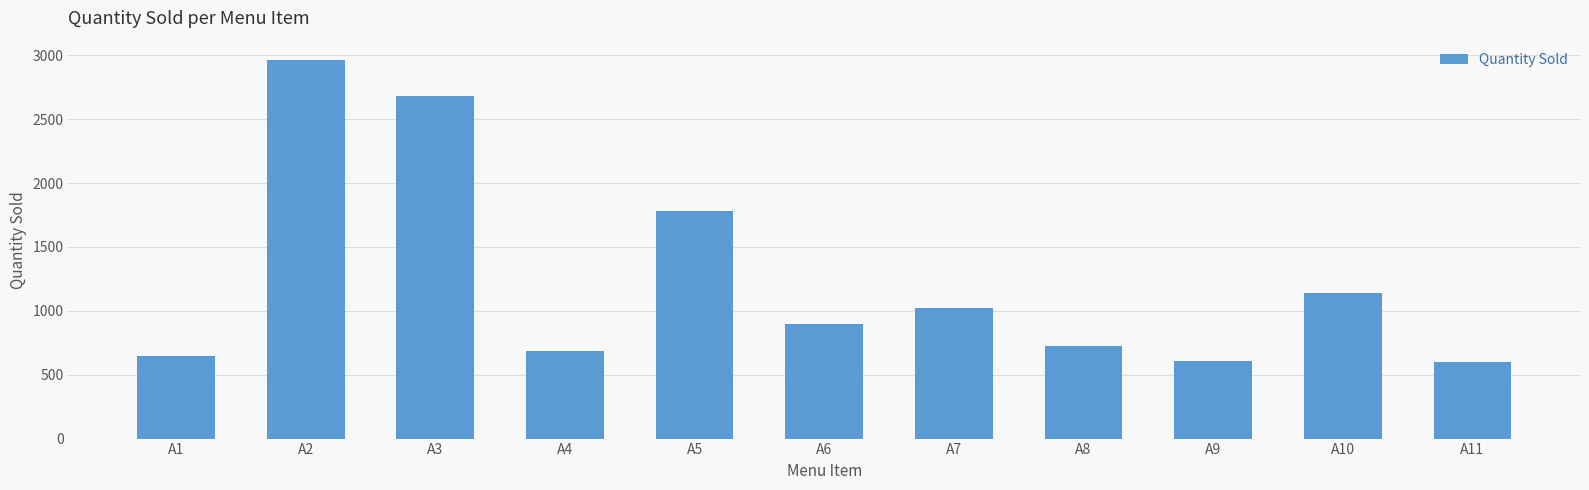

What is the change in value from A6 to A9?

-294